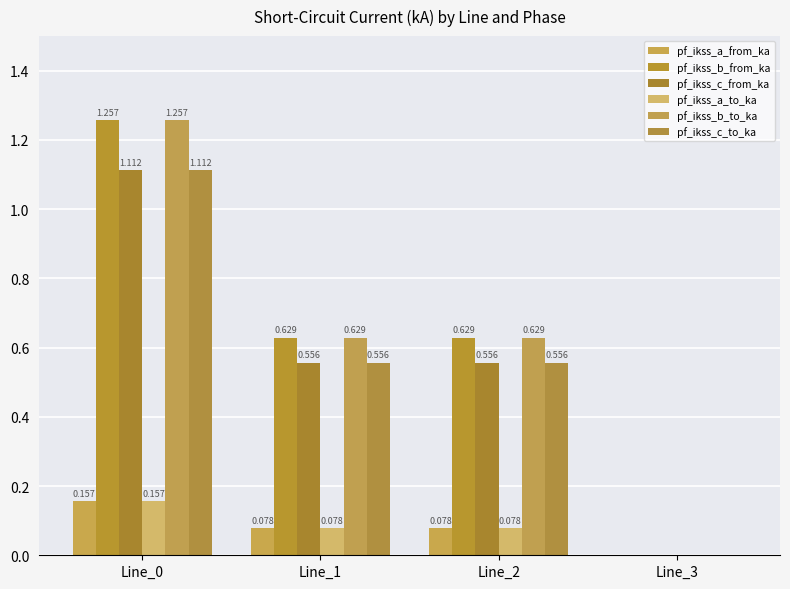

At which category does the chart reach its minimum across all series?

Line_3